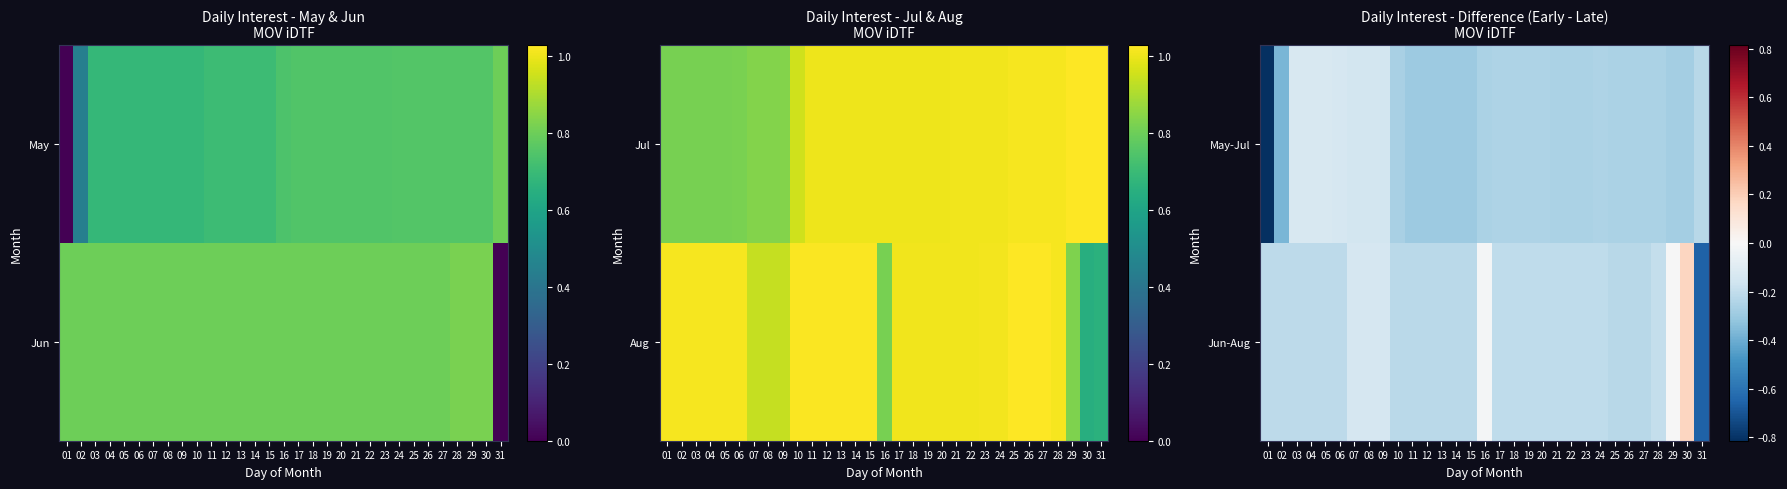

Which series has the largest range (max minus min)?

Jun-Aug